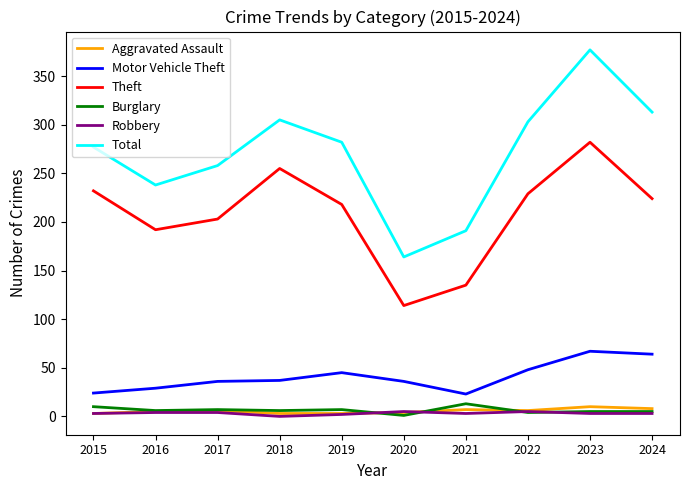

True or false: Aggravated Assault and Total cross at least once.

False